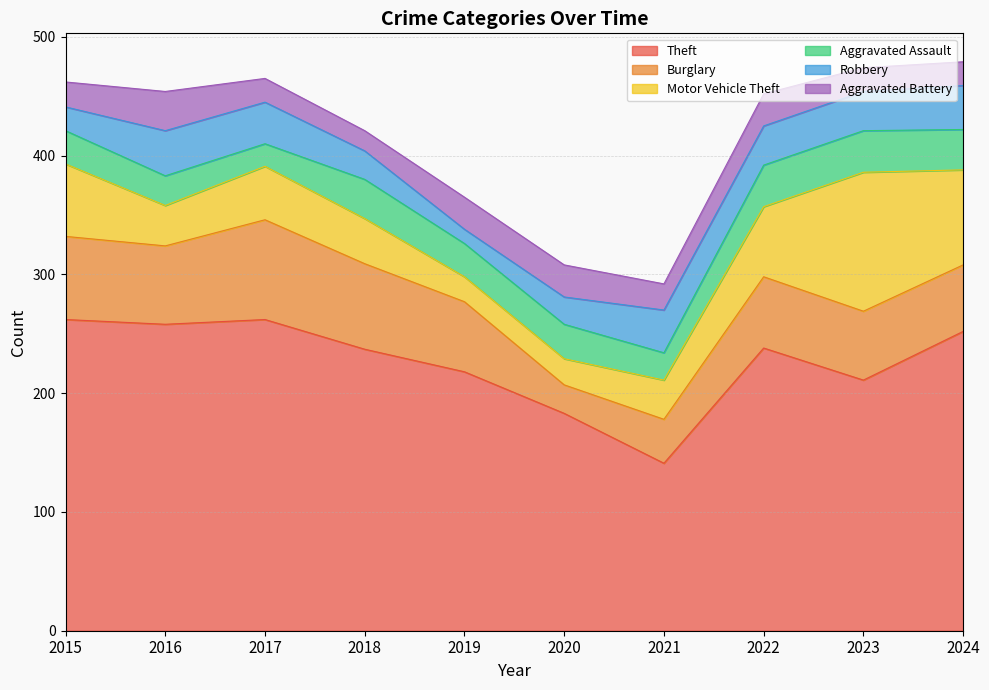

Rank the categories by Theft value from highest to lowest.

2015, 2017, 2016, 2024, 2022, 2018, 2019, 2023, 2020, 2021